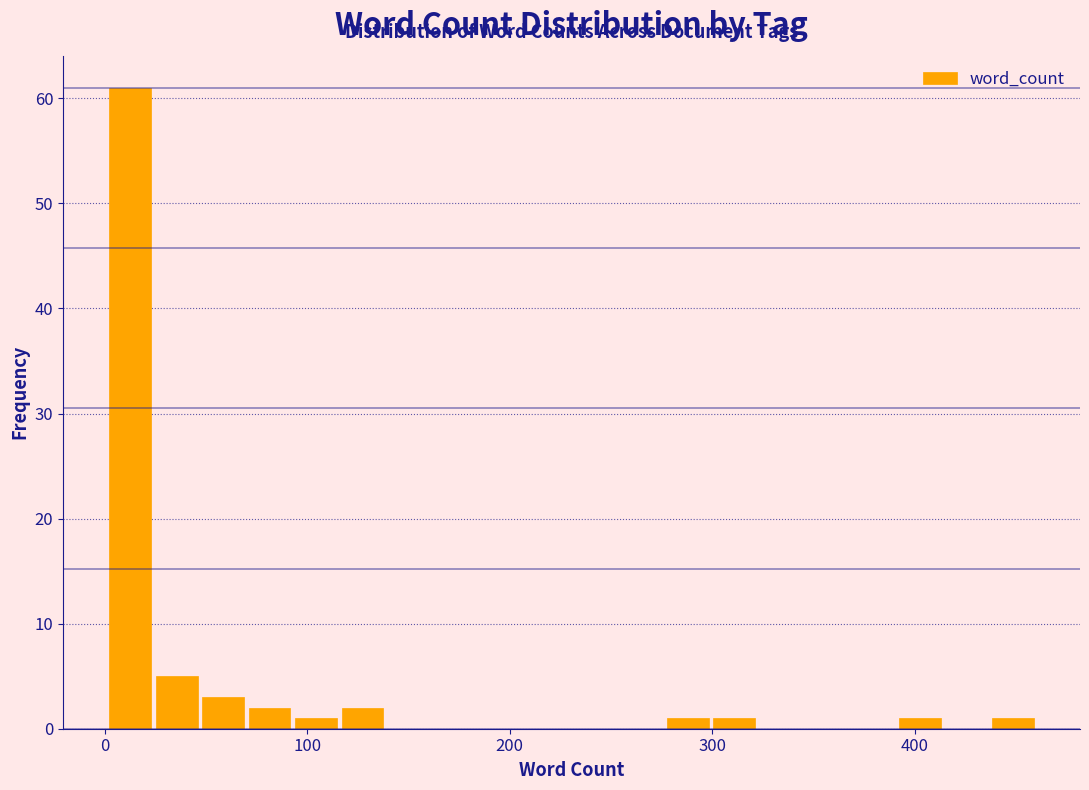

Read against the x-axis, roughly where is the centre of the tallest bar?

10